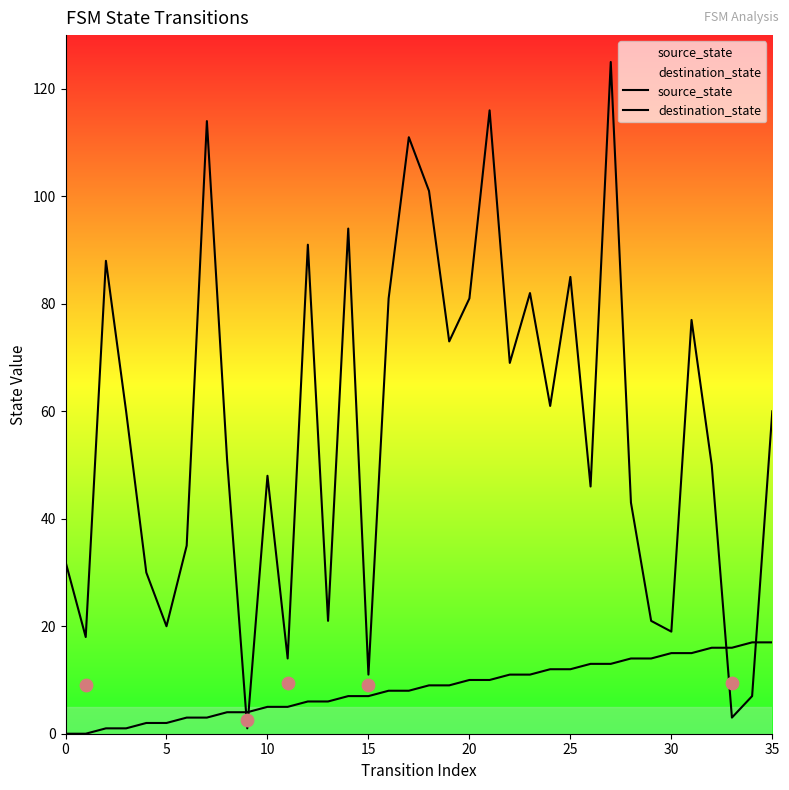

Which series has the largest Y range (max minus min)?

destination_state